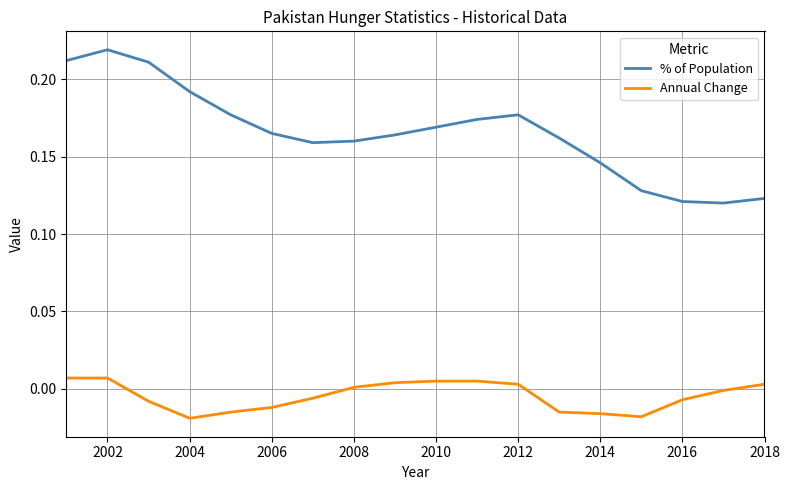

Count the number of data series in this chart.

2